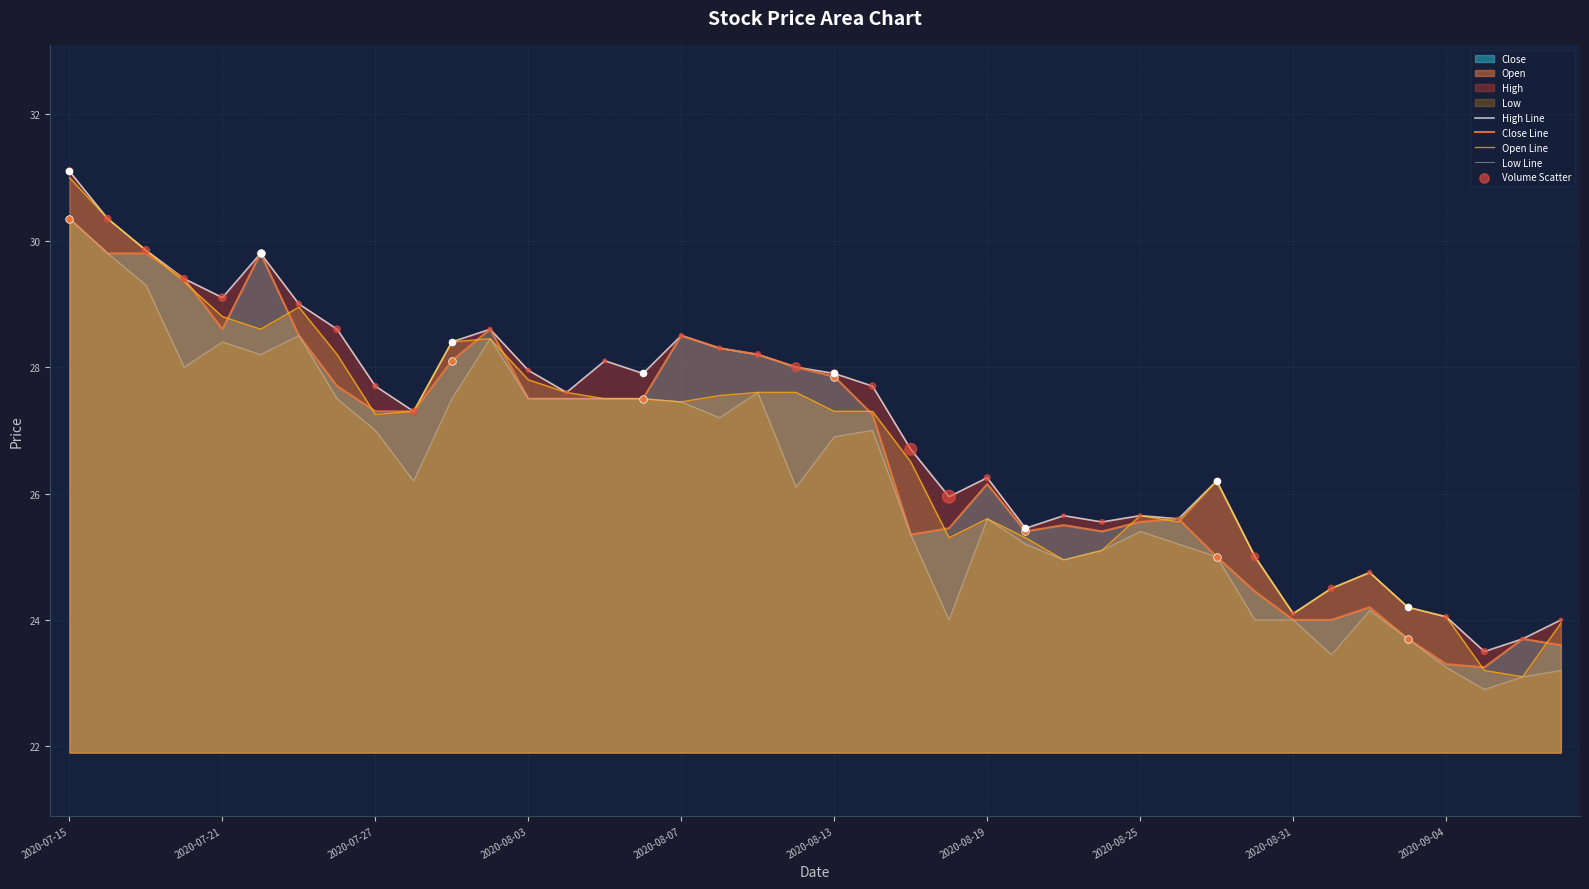

At how many categories does at least one series exceed 26?

25